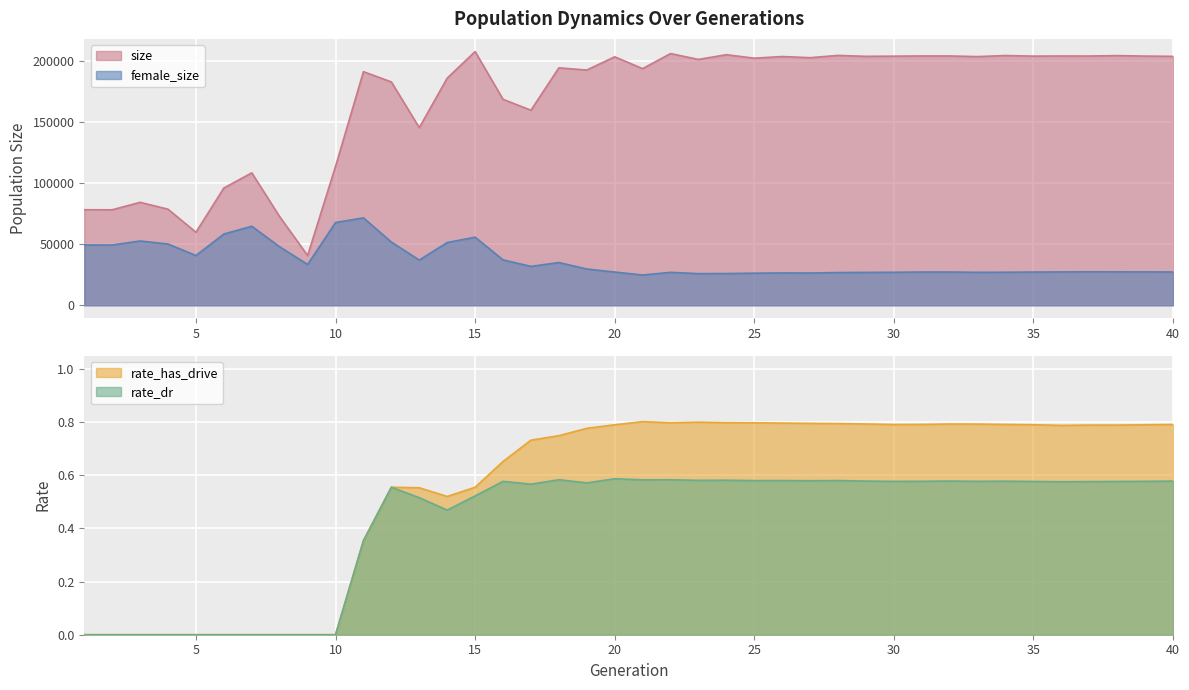

How many interior local peaks does the rate_has_drive series have?

5